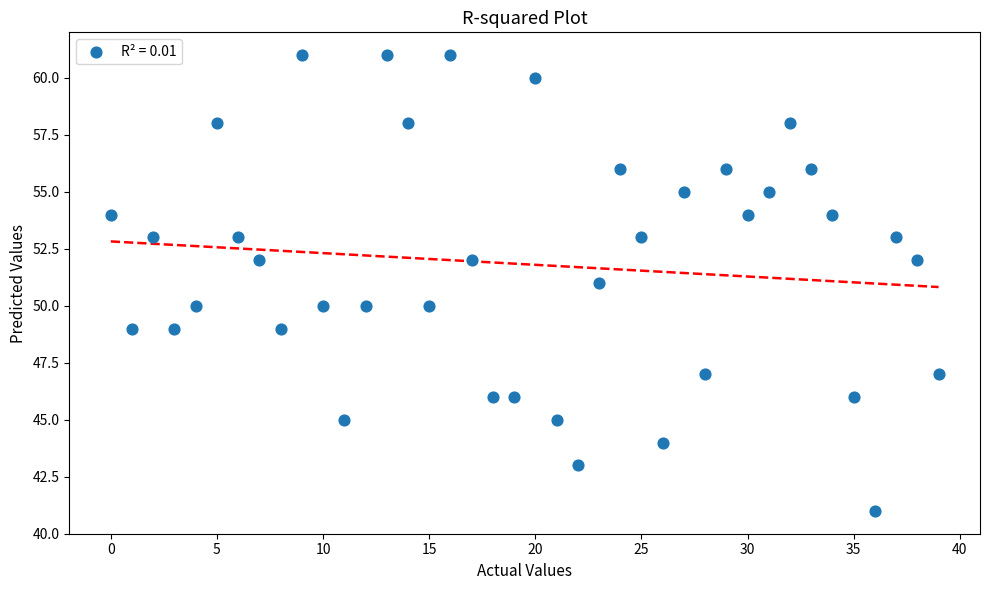

What is the range of Y values (max minus min)?

20